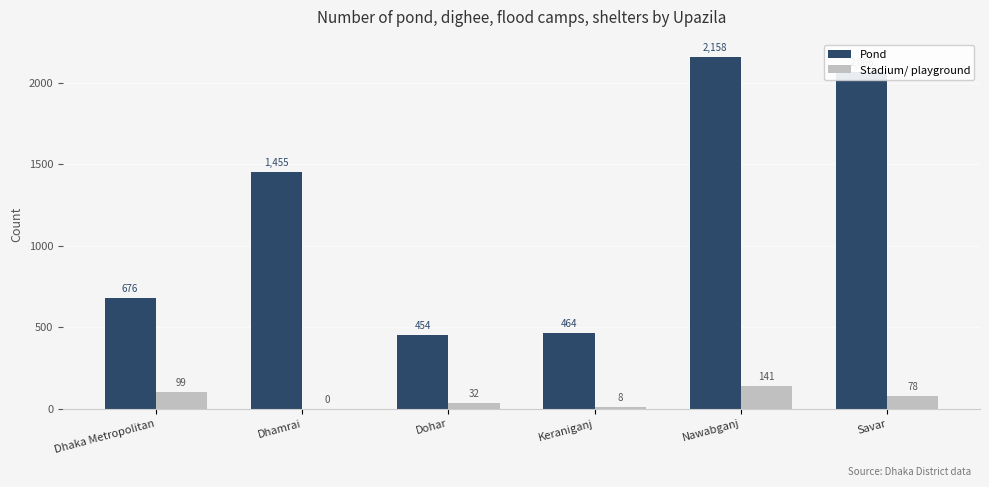

Which series changed the most between Dohar and Keraniganj?

Stadium/ playground